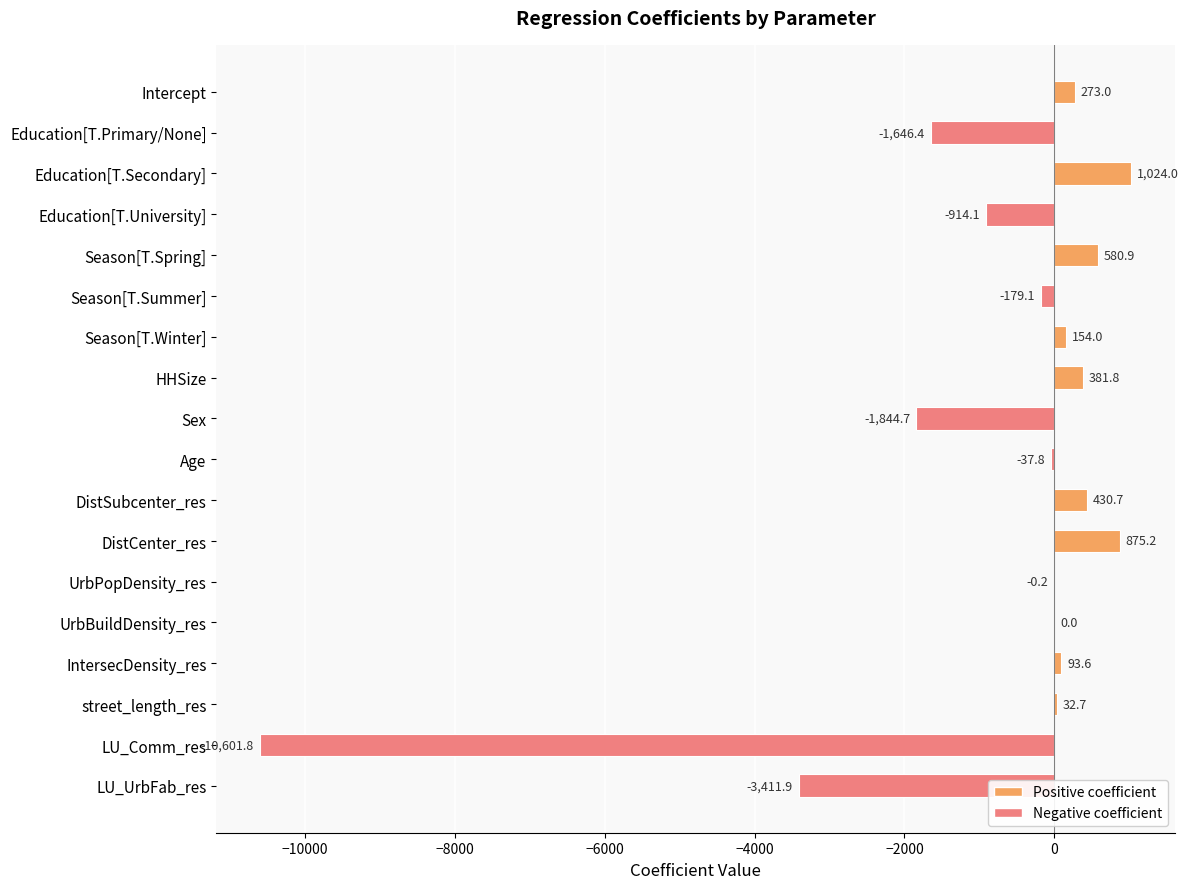

What is the sum of the values at Season[T.Winter] and UrbBuildDensity_res?

154.0